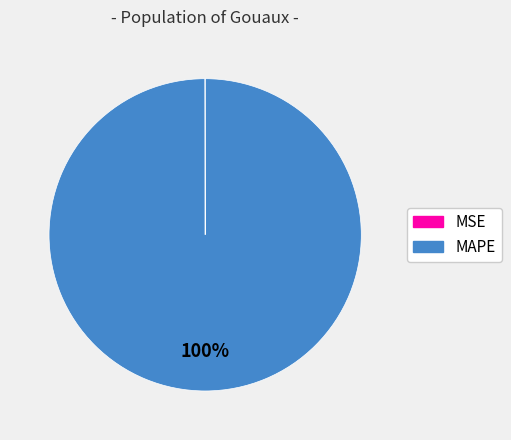

Which slice represents more than half of the pie?

MAPE